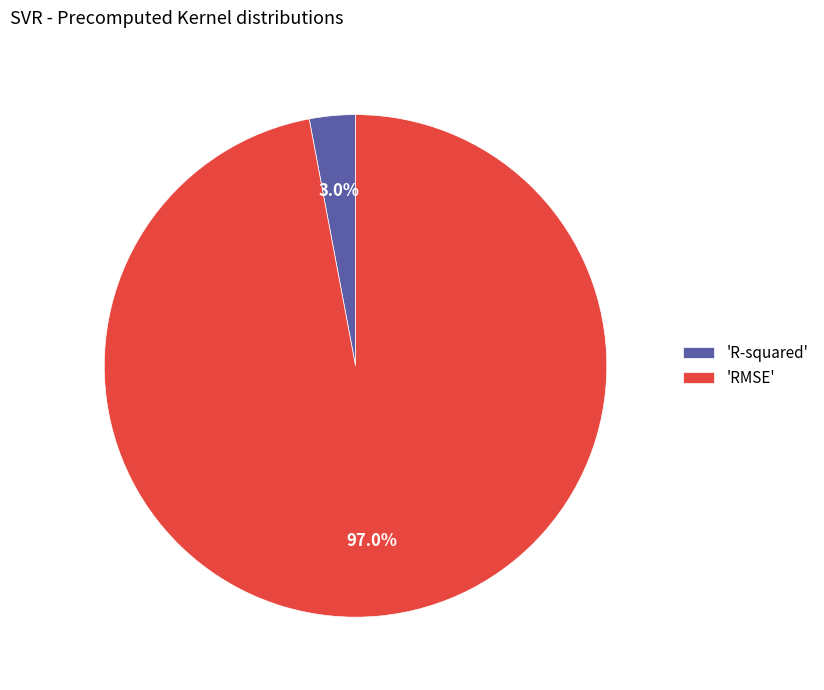

Rank the categories by value from lowest to highest.

'R-squared', 'RMSE'